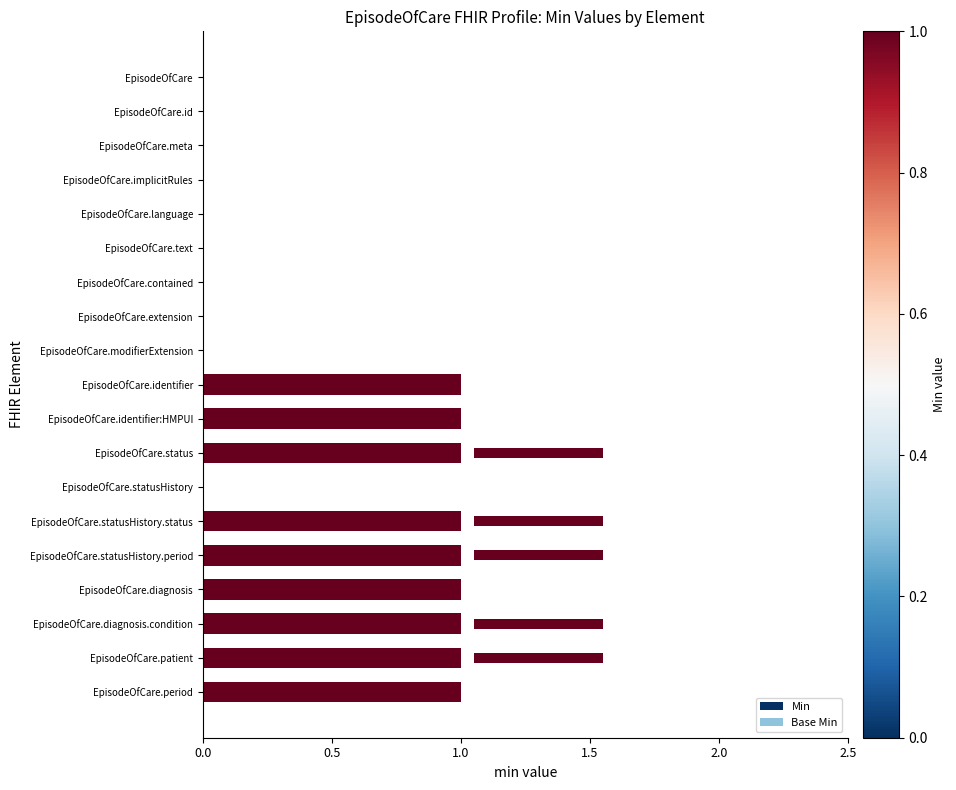

What is the maximum value shown in the chart?

1